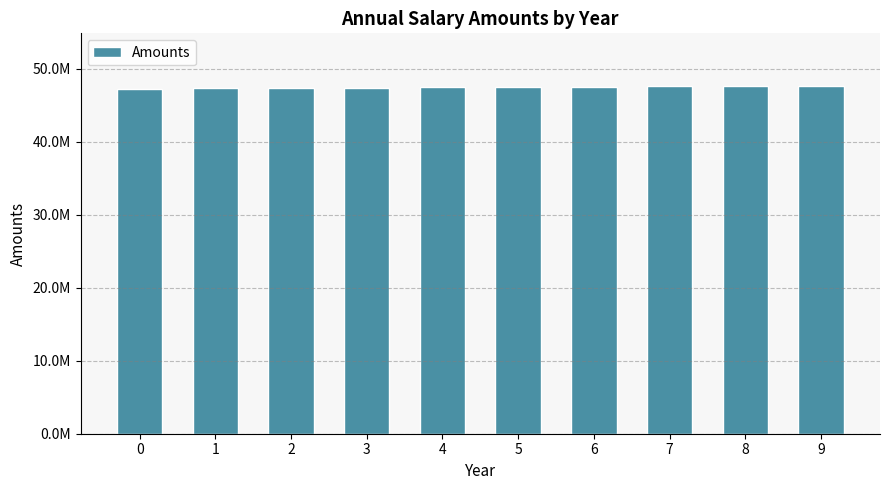

Are the bars horizontal?

No